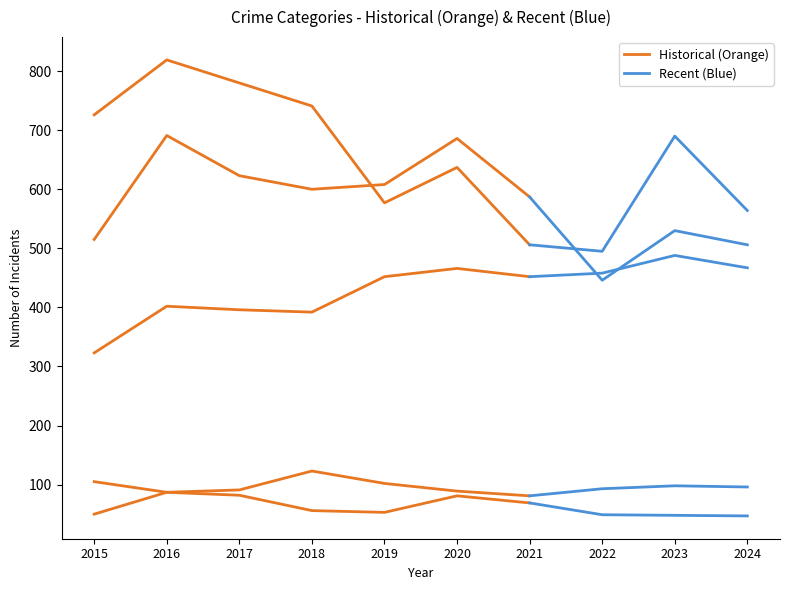

Reading left to right, list all the values displayed in this chart.

Aggravated Assault: 323	402	396	392	452	466	452	458	488	467
Aggravated Battery: 515	691	623	600	608	686	587	446	530	506
Criminal Sexual Assault: 105	87	91	123	102	89	81	93	98	96
Homicide: 50	87	82	56	53	81	69	49	48	47
Robbery: 726	819	780	741	577	637	506	495	690	564